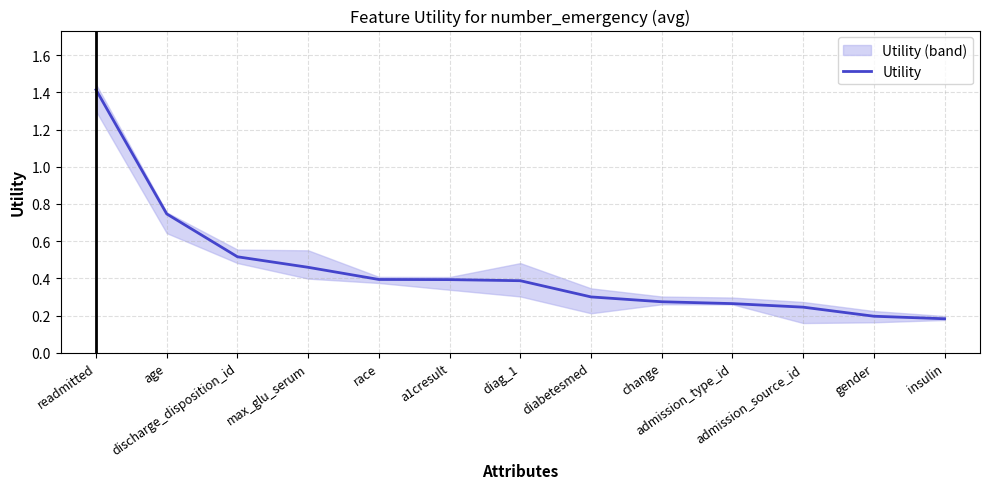

What is the difference between the second highest and second lowest values?

0.6